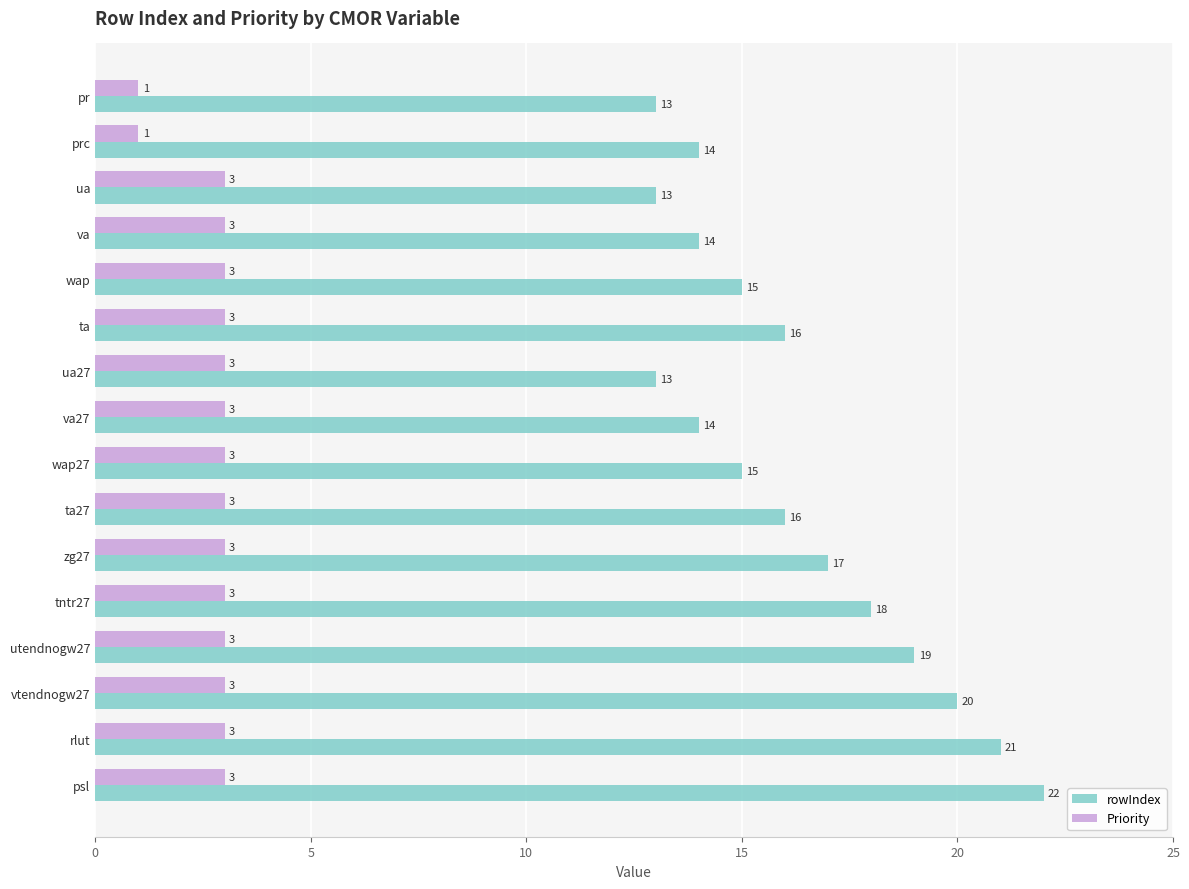

Is it true that Priority equals 1 at ta?

False